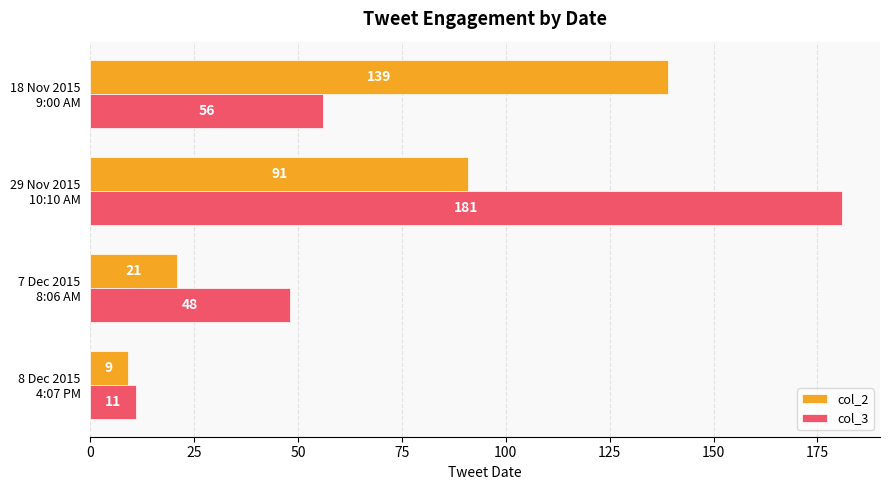

List the series in order of their peak value, highest first.

col_3, col_2